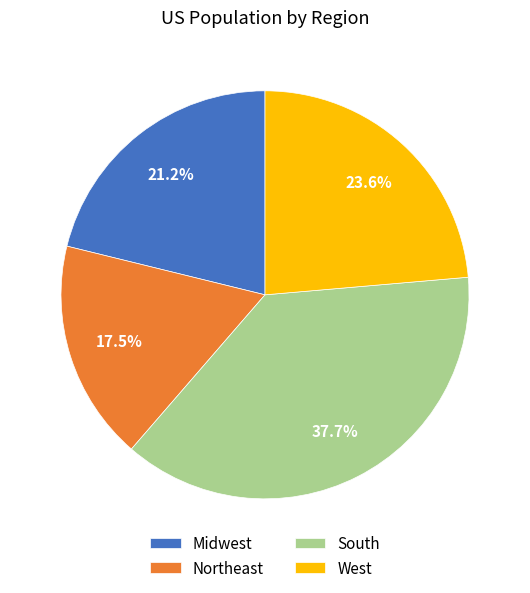

Does Midwest account for over 50% of the chart?

No